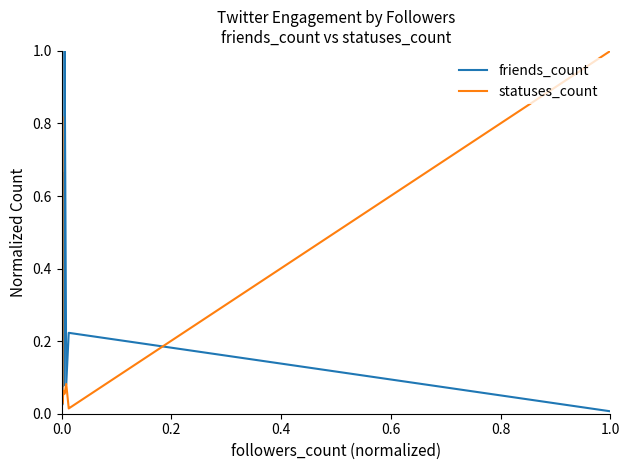

What are all the series names shown in the legend?

friends_count, statuses_count